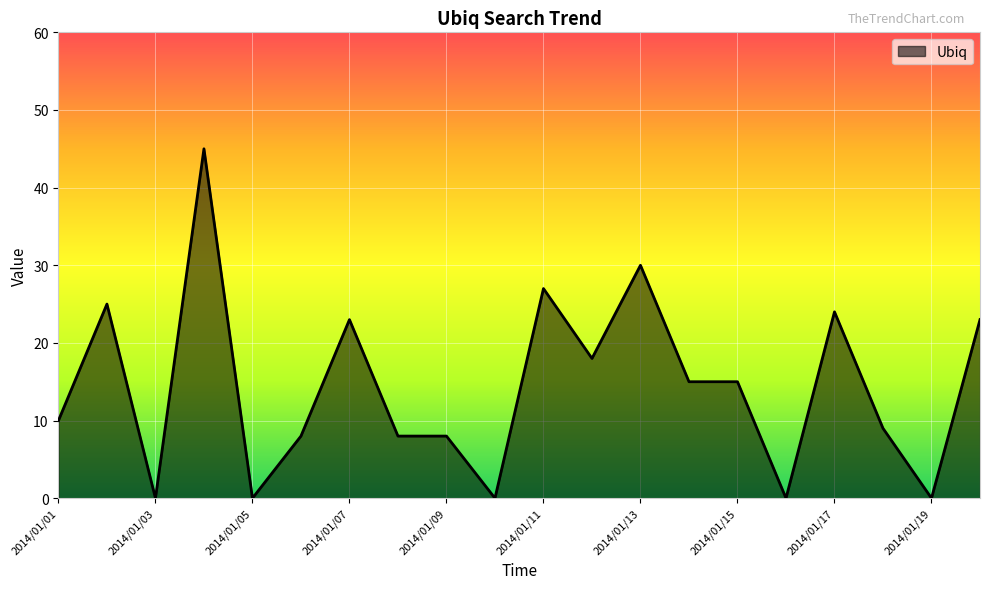

How many lines are shown in the chart?

1